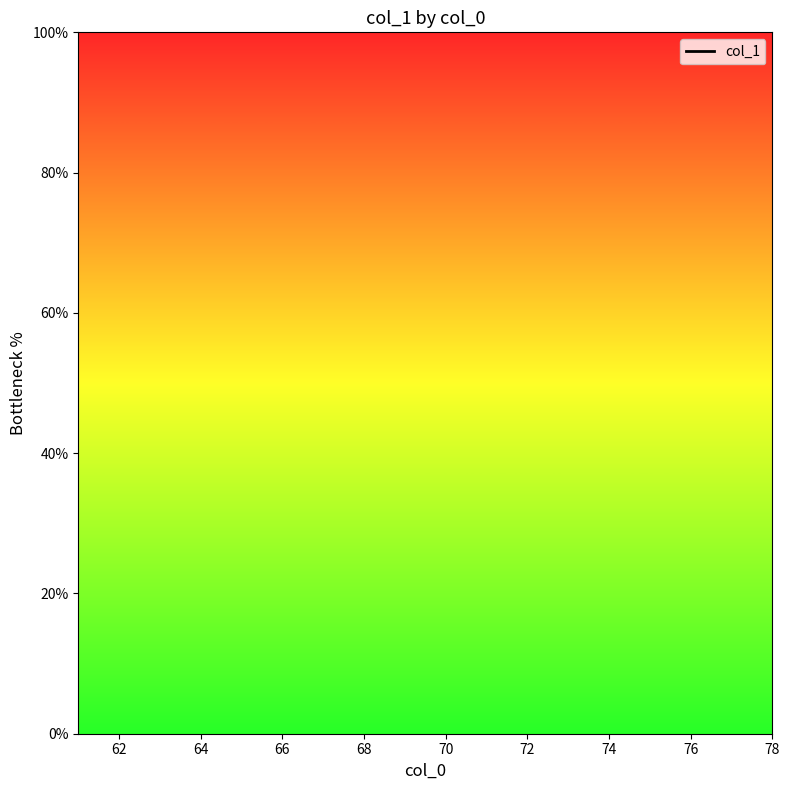

How many lines are shown in the chart?

1